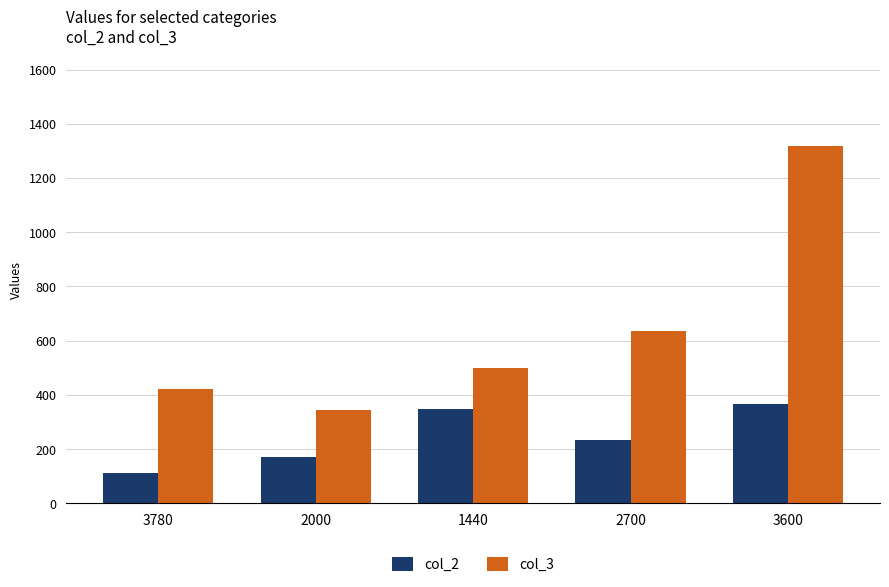

How many categories are shown in the chart?

5